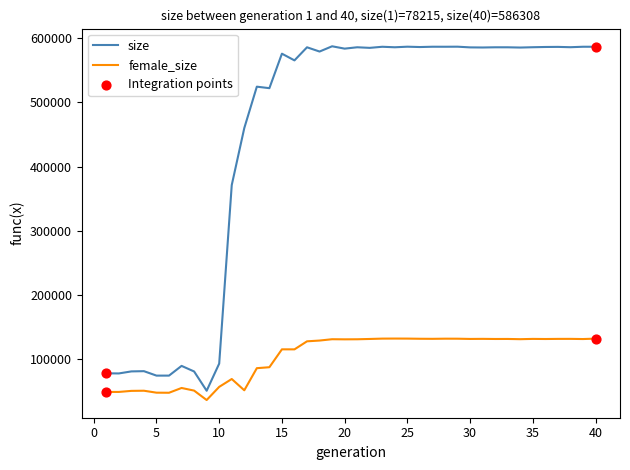

List the series in order of their peak value, highest first.

size, female_size